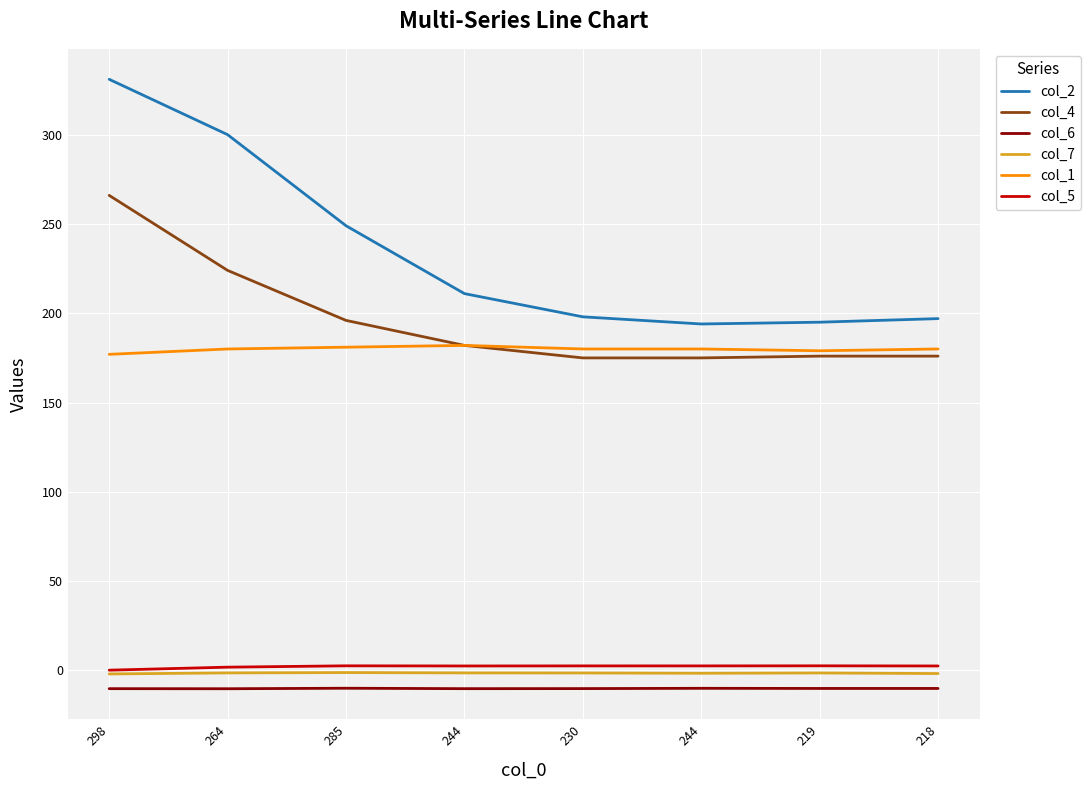

What are all the series names shown in the legend?

col_2, col_4, col_6, col_7, col_1, col_5